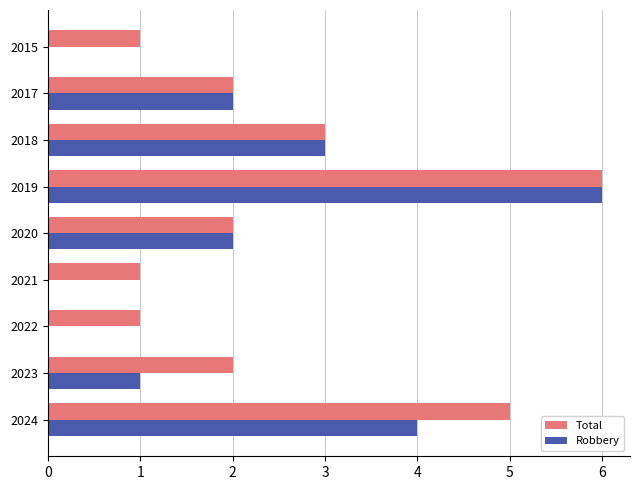

Which label corresponds to the largest value in the chart?

2019